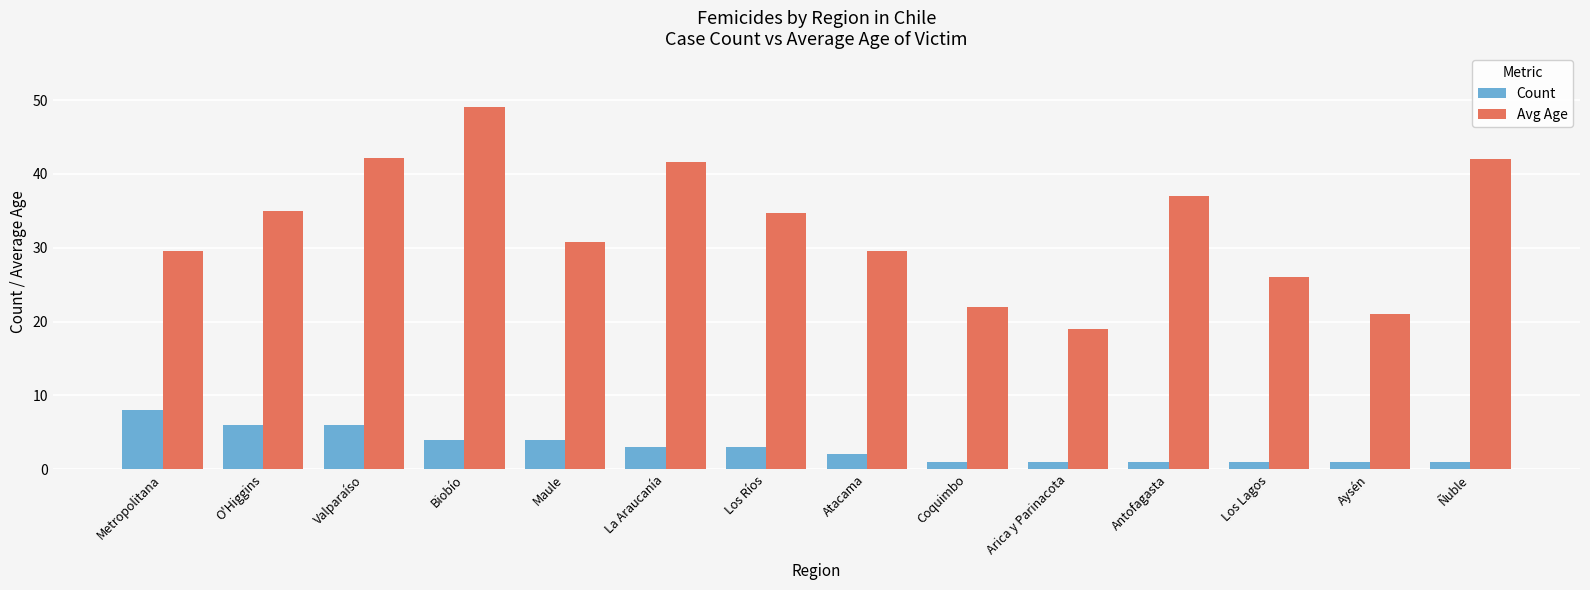

What is the spread (max minus min) of values at La Araucanía?

38.7